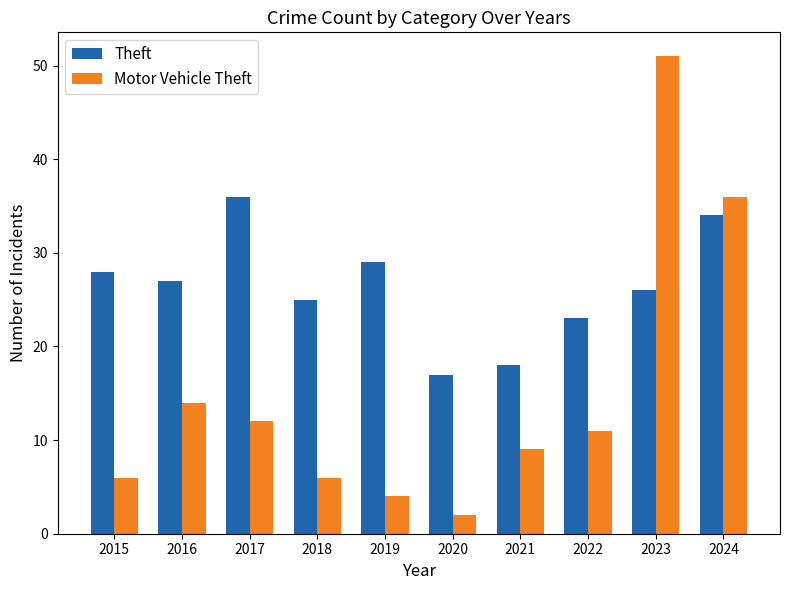

What is the value of the Motor Vehicle Theft bar at the 8th from the left?

11